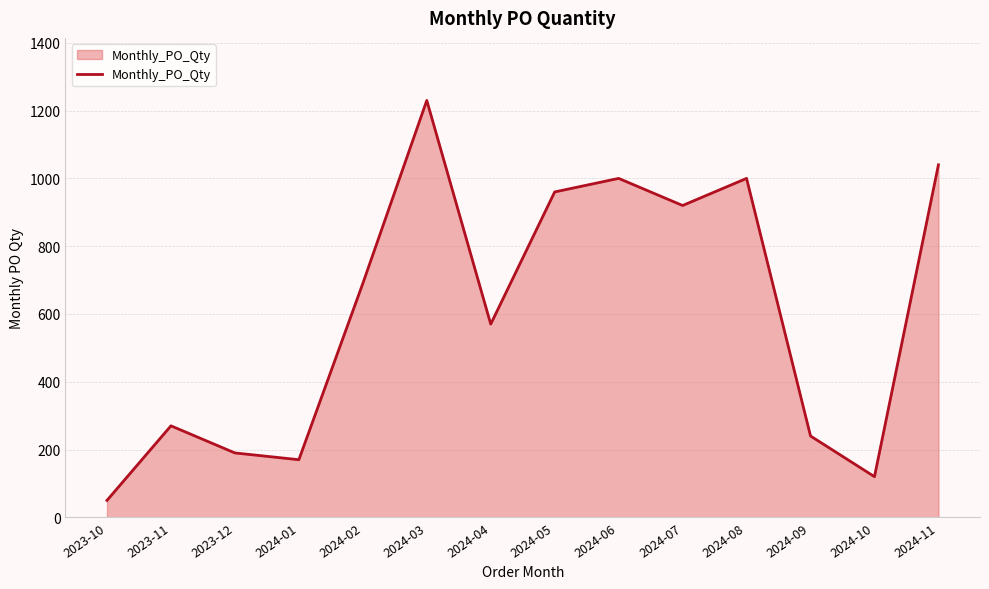

How many lines are shown in the chart?

1